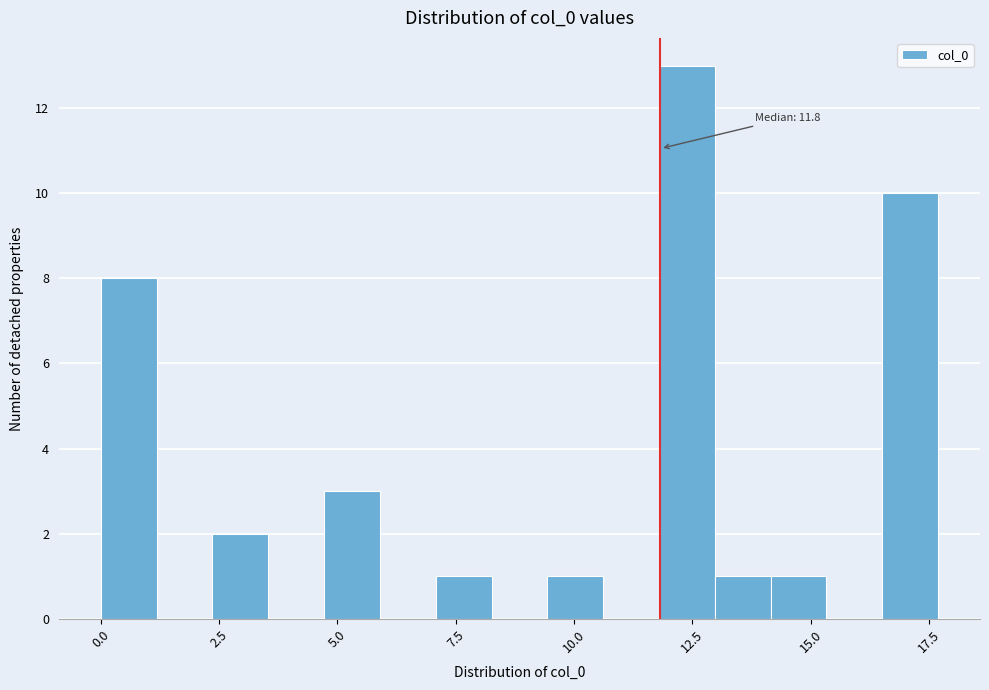

Read against the x-axis, roughly where is the centre of the tallest bar?

12.5